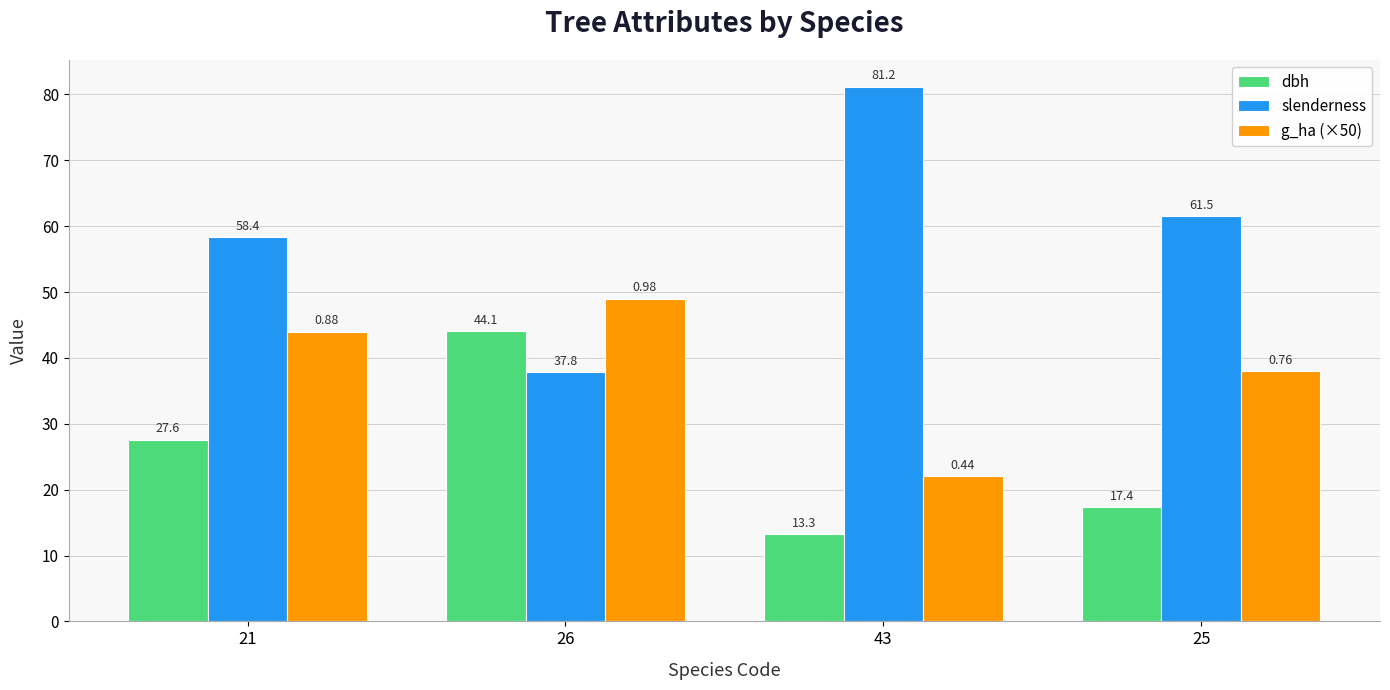

Rank the series by their average value, from lowest to highest.

dbh, g_ha (×50), slenderness